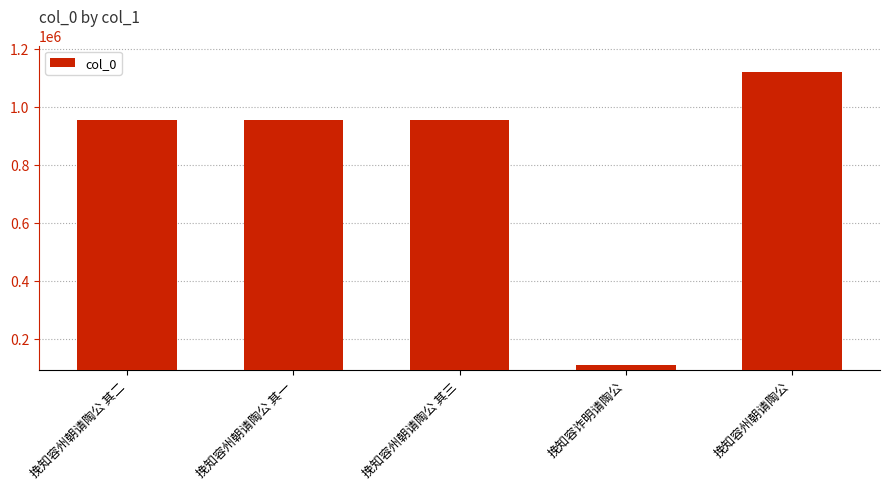

What is the average value?

818938